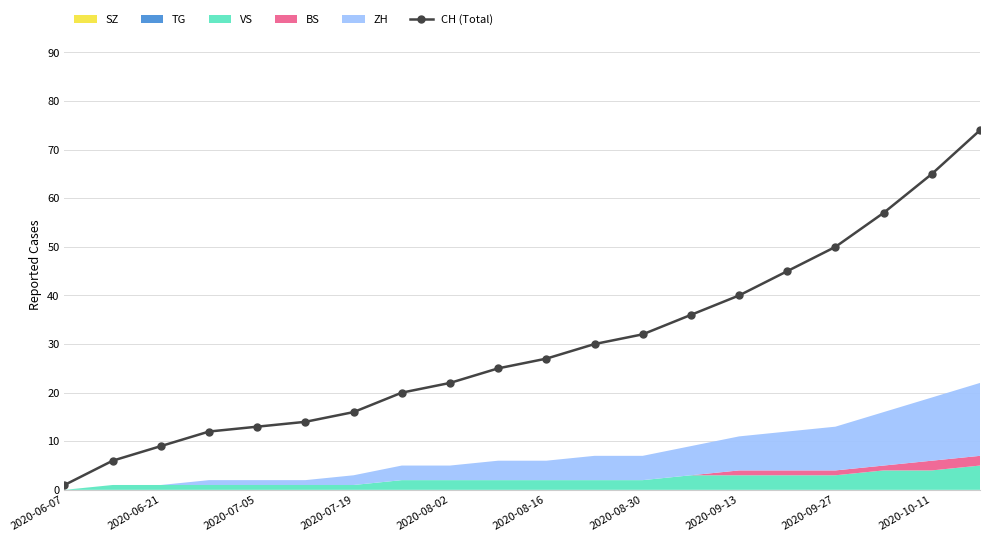

The CH (Total) series shows 32 at 2020-08-30. True or false?

True